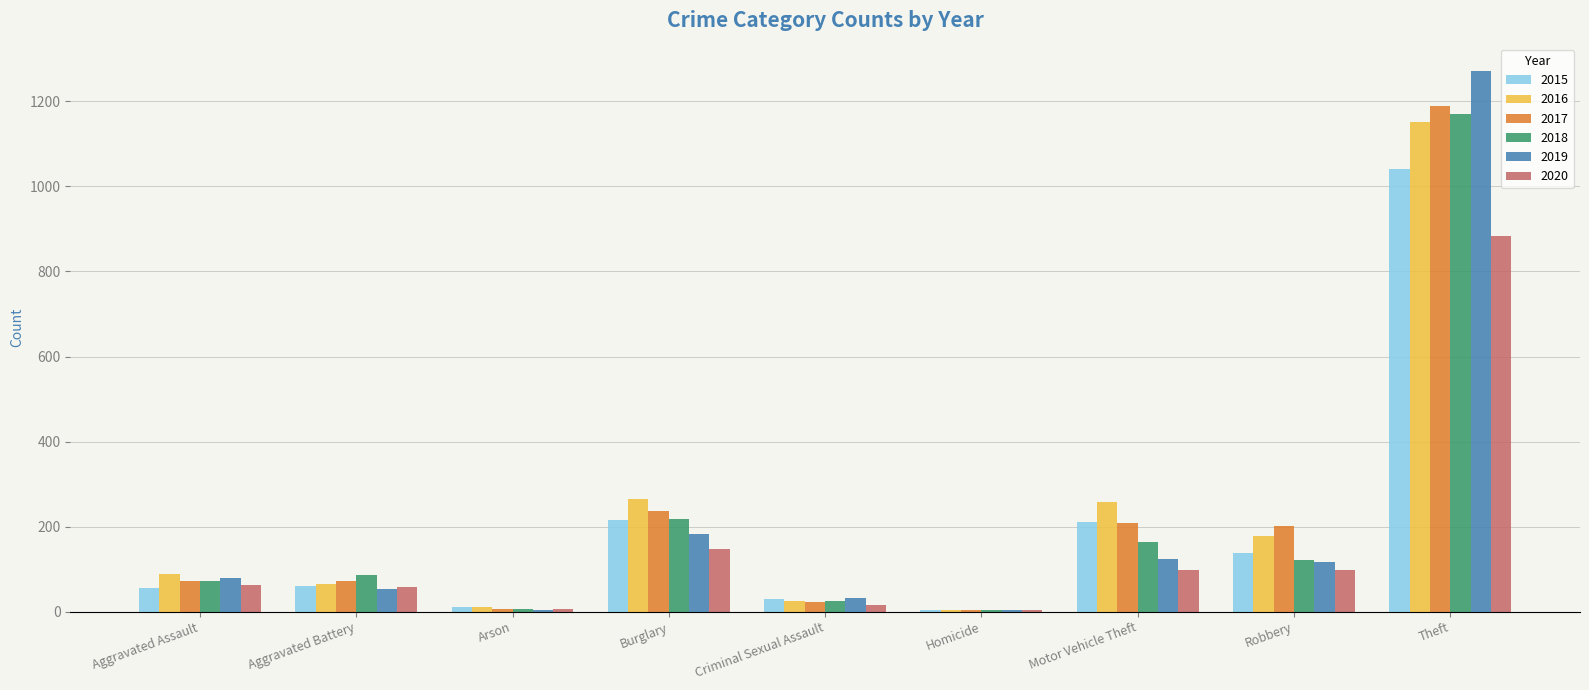

Count the number of categories in the chart.

9